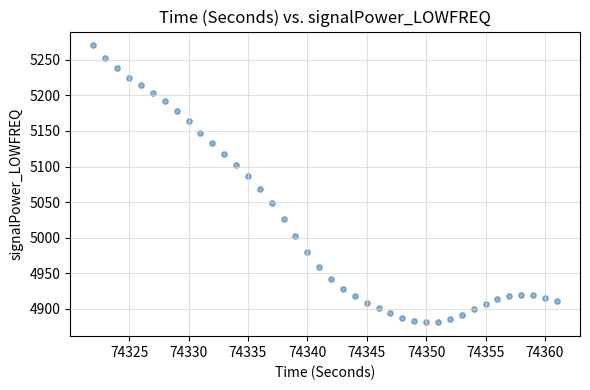

What is the range of X values (max minus min)?

39.0